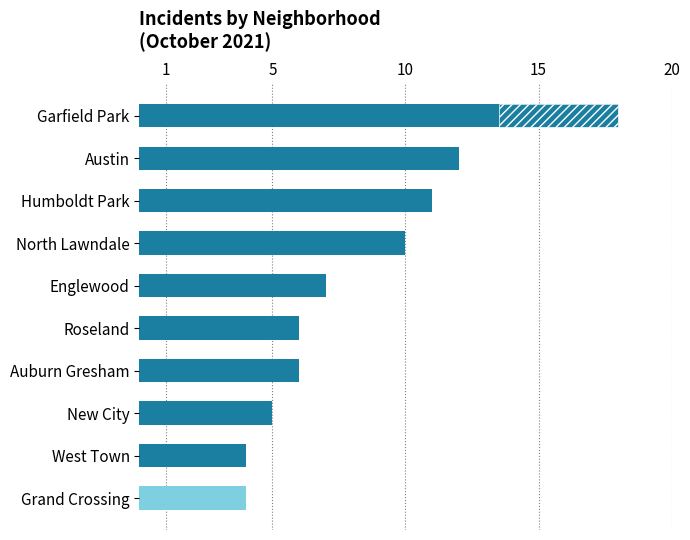

Where does the data first go above 7?

Garfield Park